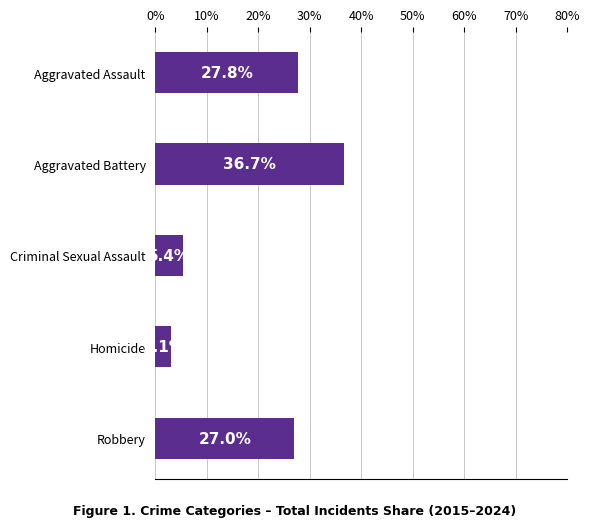

What is the smallest value displayed?

3.1